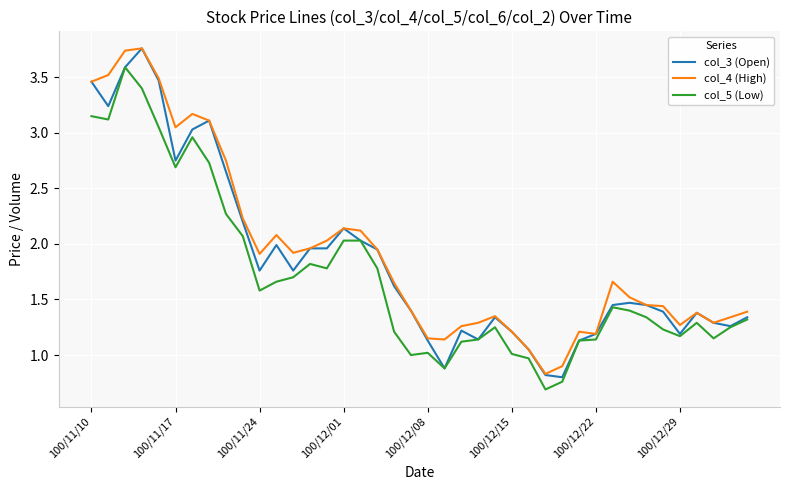

What is the minimum value shown in the chart?

0.7